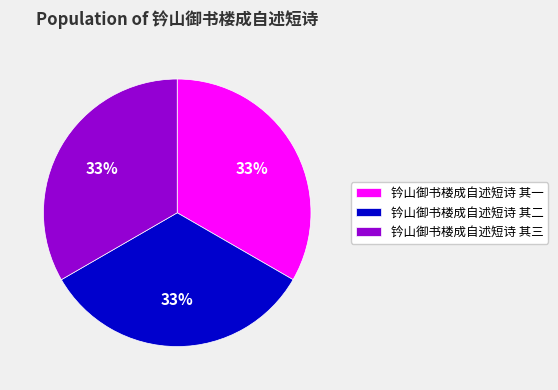

True or false: 钤山御书楼成自述短诗 其三 accounts for 33% of the total.

True